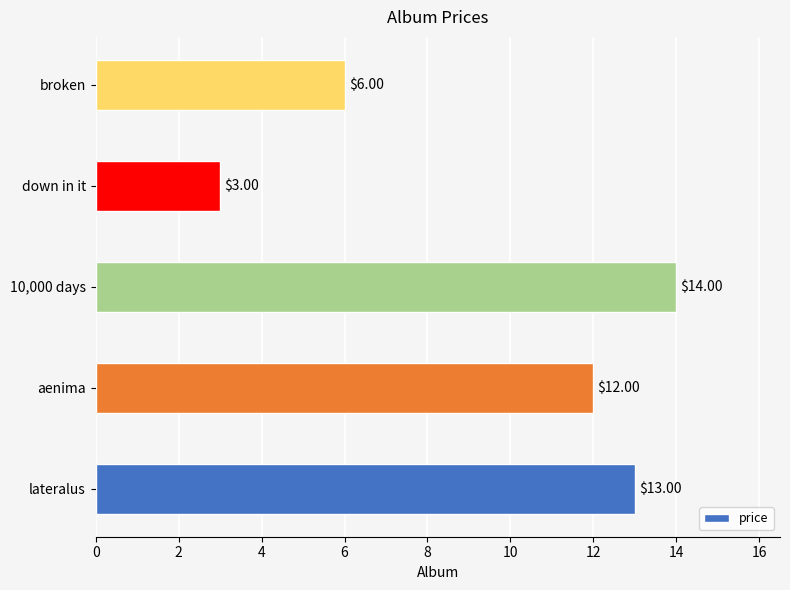

List the labels in order of value, largest first.

10,000 days, lateralus, aenima, broken, down in it